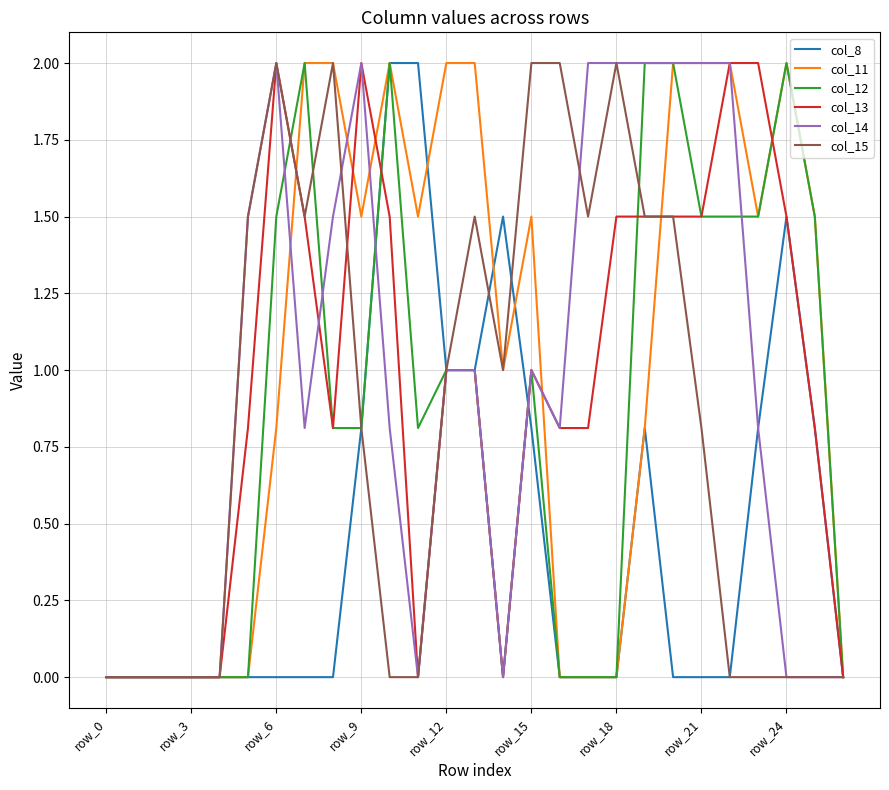

What is the maximum value for col_15?

2.0